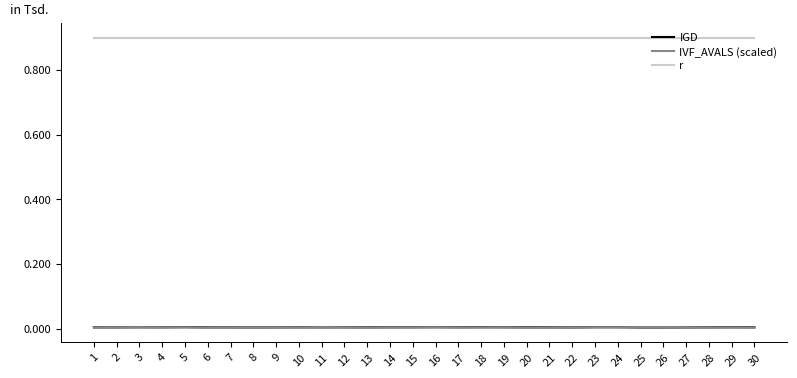

True or false: r and IGD intersect in this chart.

False